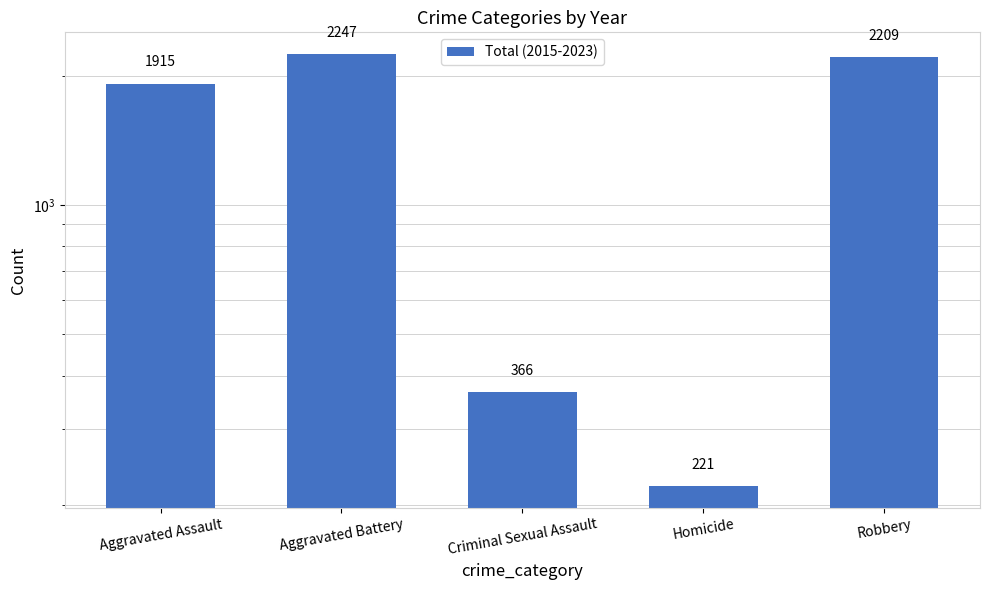

What is the label of the 3rd bar from the right?

Criminal Sexual Assault